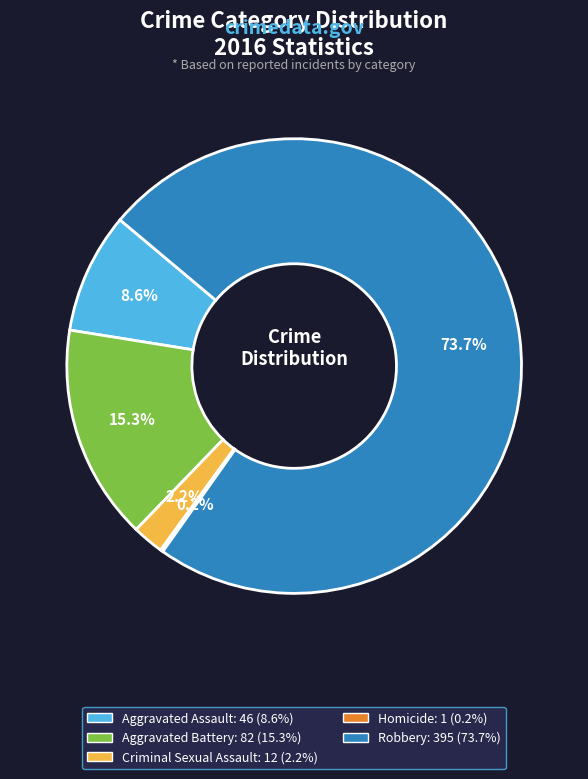

The Criminal Sexual Assault slice represents 2% of the pie. True or false?

True